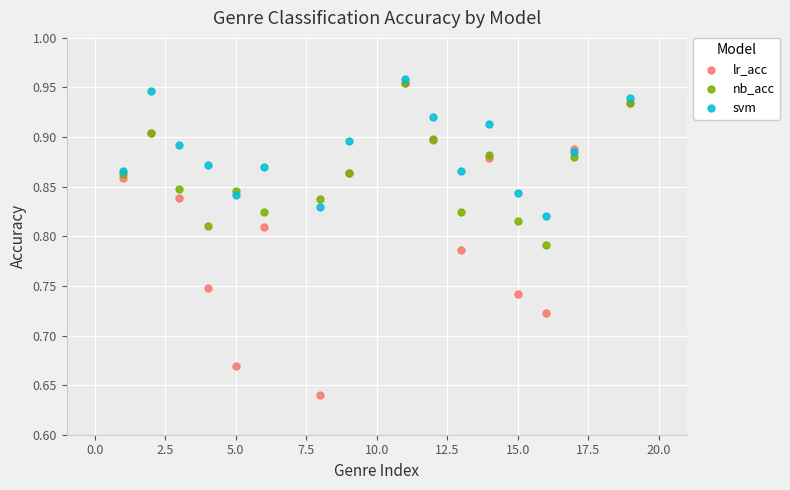

What are all the series names shown in the legend?

lr_acc, nb_acc, svm